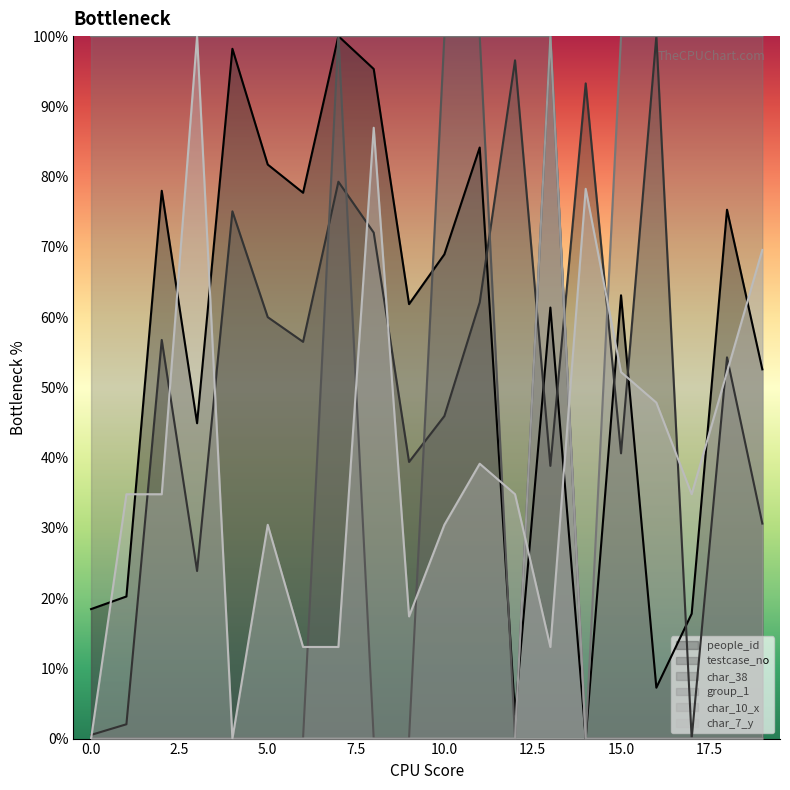

What is the spread (max minus min) of values at 5.0?

100.0